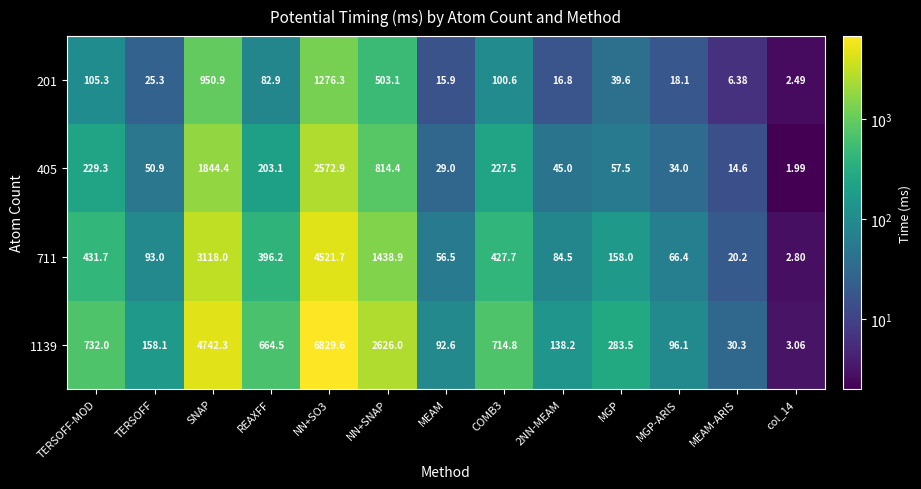

Is the value of 405 at COMB3 greater than the value of 201 at NN+SO3?

No